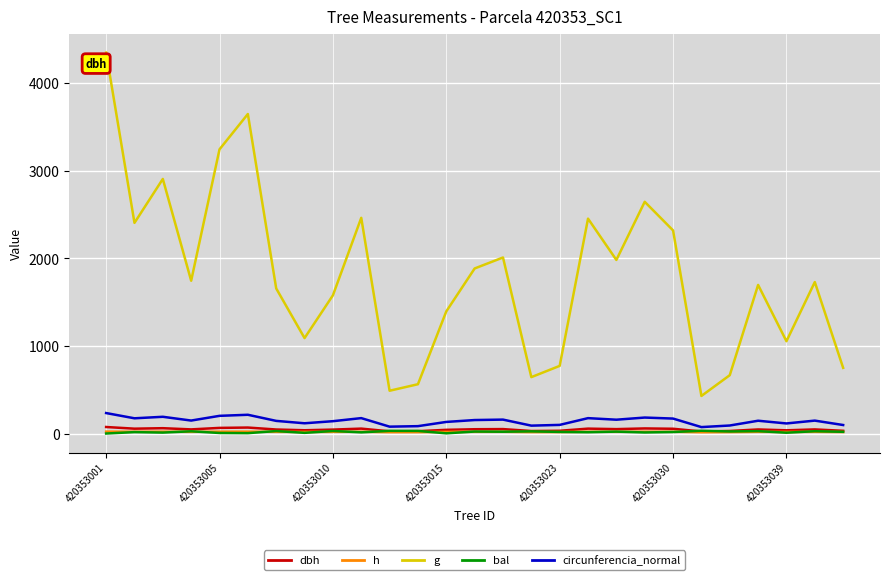

Which series has the largest total across all categories?

g